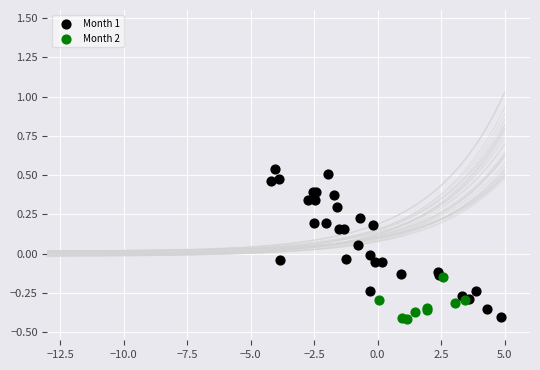

Which series has the widest spread of Y values?

Month 1